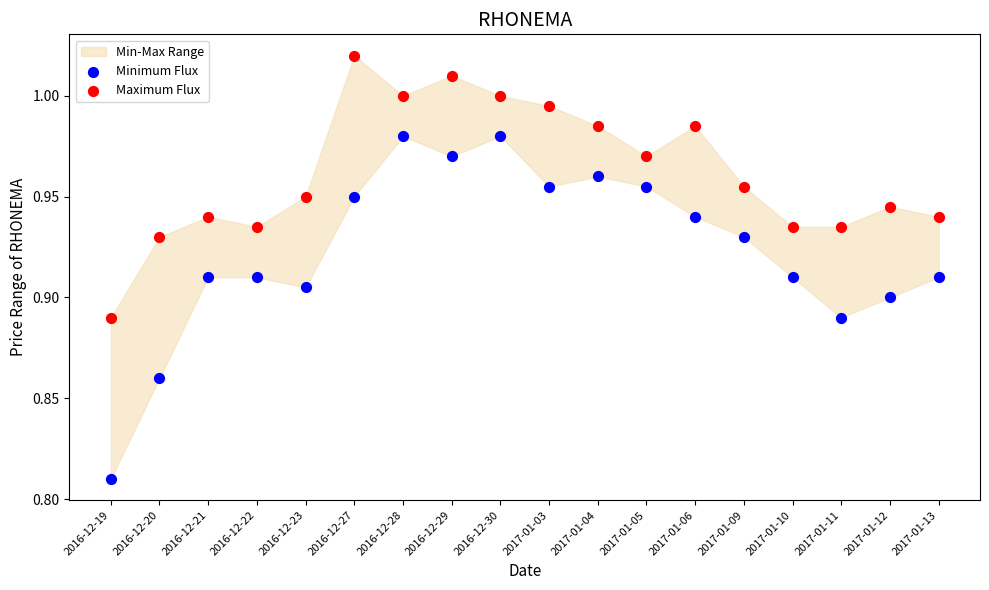

Which series has the largest Y range (max minus min)?

Minimum Flux